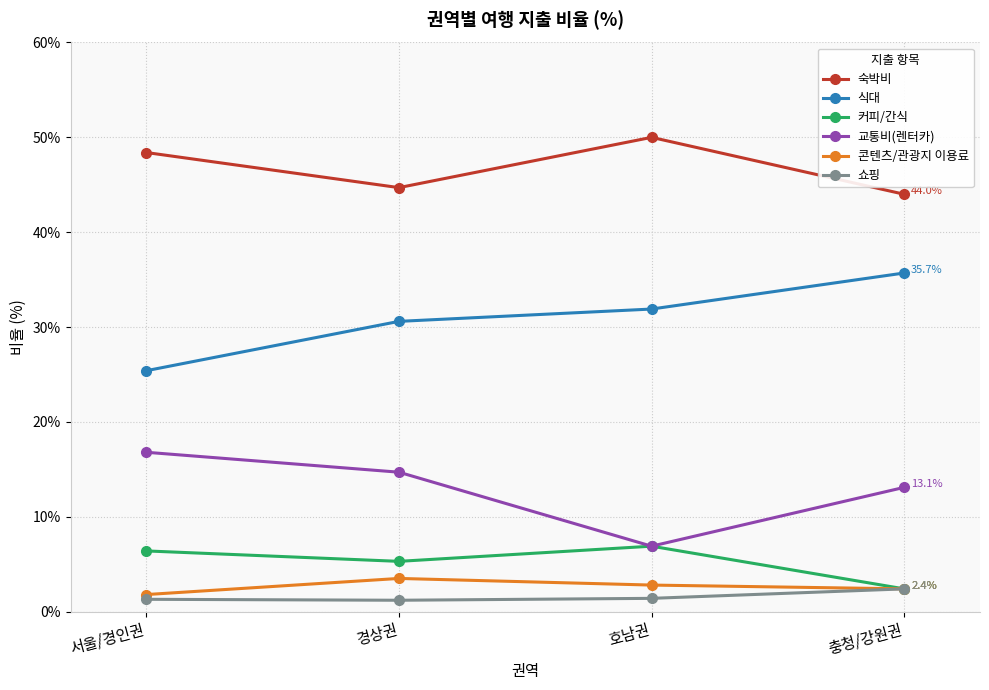

What is the difference between the second highest and second lowest values in the 콘텐츠/관광지 이용료 series?

0.4